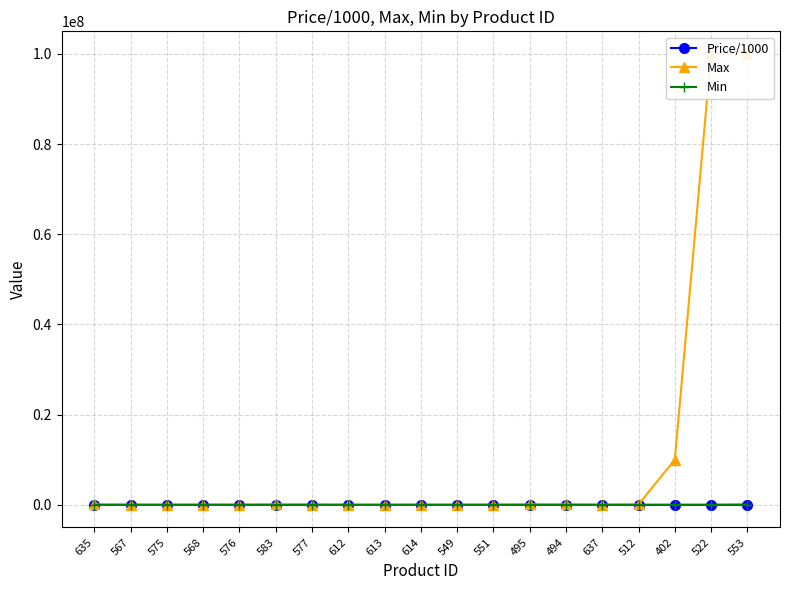

How many values in the Max series exceed 3000?

9